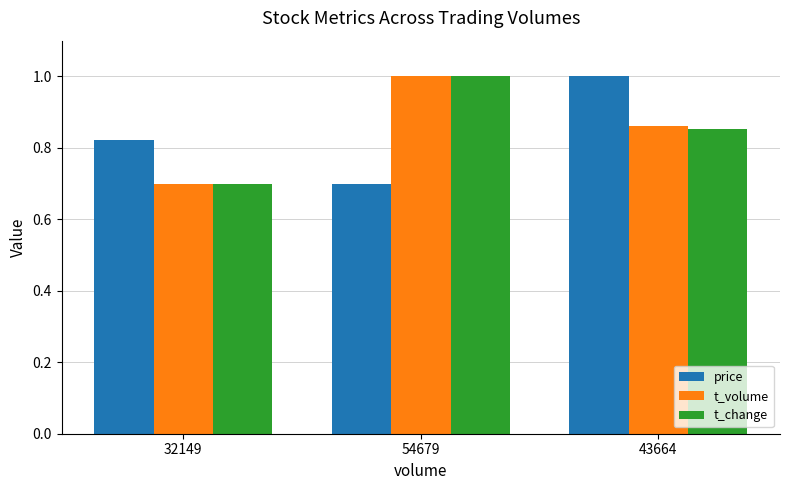

What is the total value across all series at 54679?

2.7